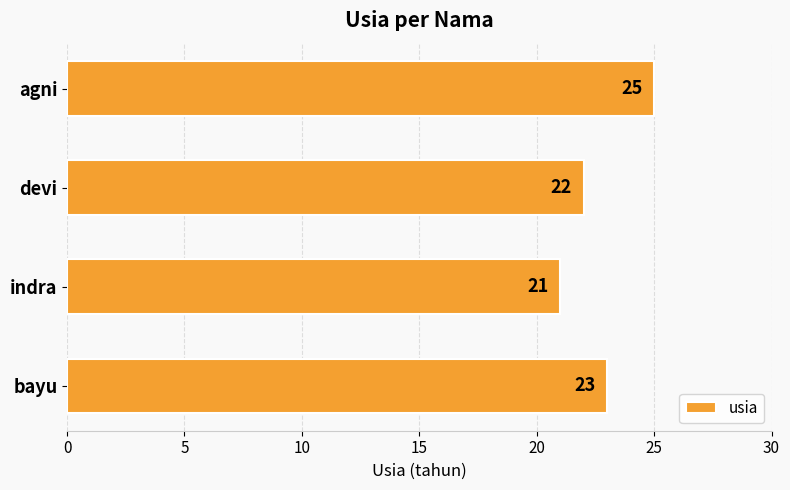

List the labels in order of value, largest first.

agni, bayu, devi, indra